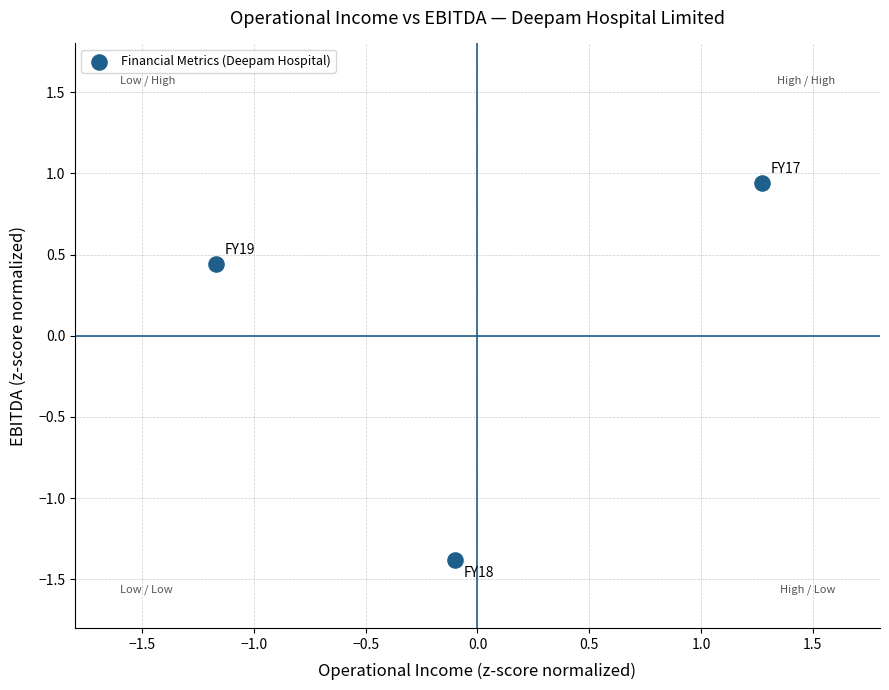

What is the range of X values (max minus min)?

2.4